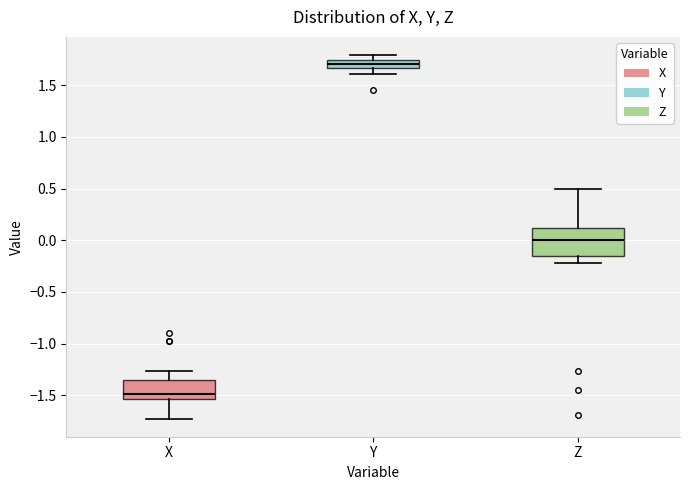

Where is the upper edge of the box for X on the y-axis? The values are not printed on the chart, so give them approximately, as read against the axis.

-1.35